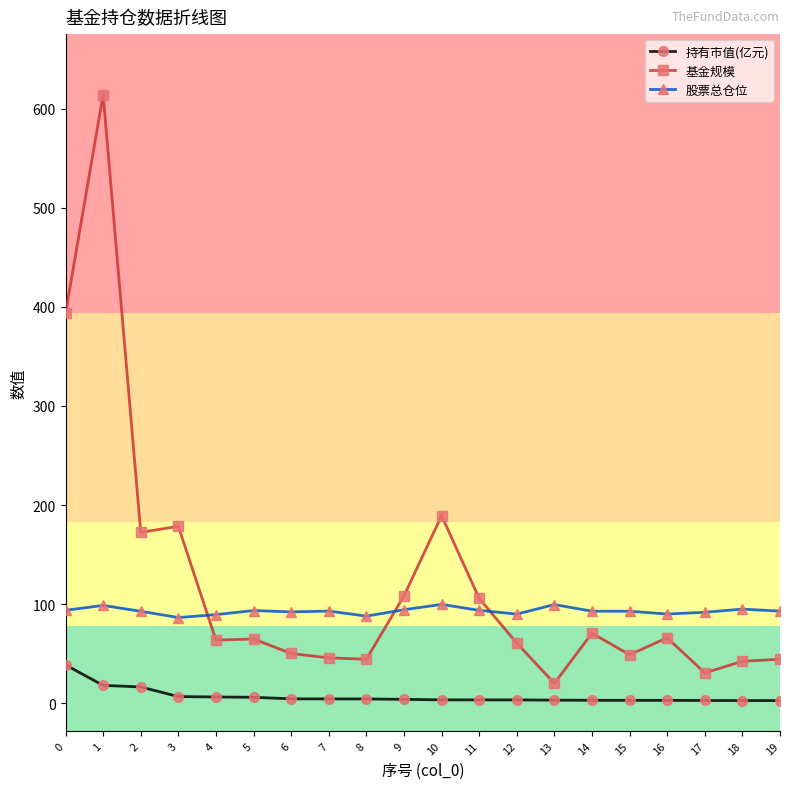

List the series in order of their peak value, highest first.

基金规模, 股票总仓位, 持有市值(亿元)